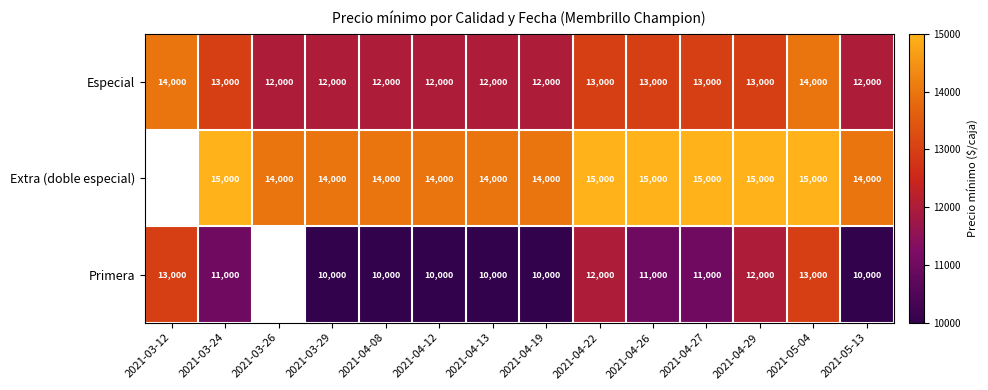

How many Especial values are between 12000 and 13000?

12